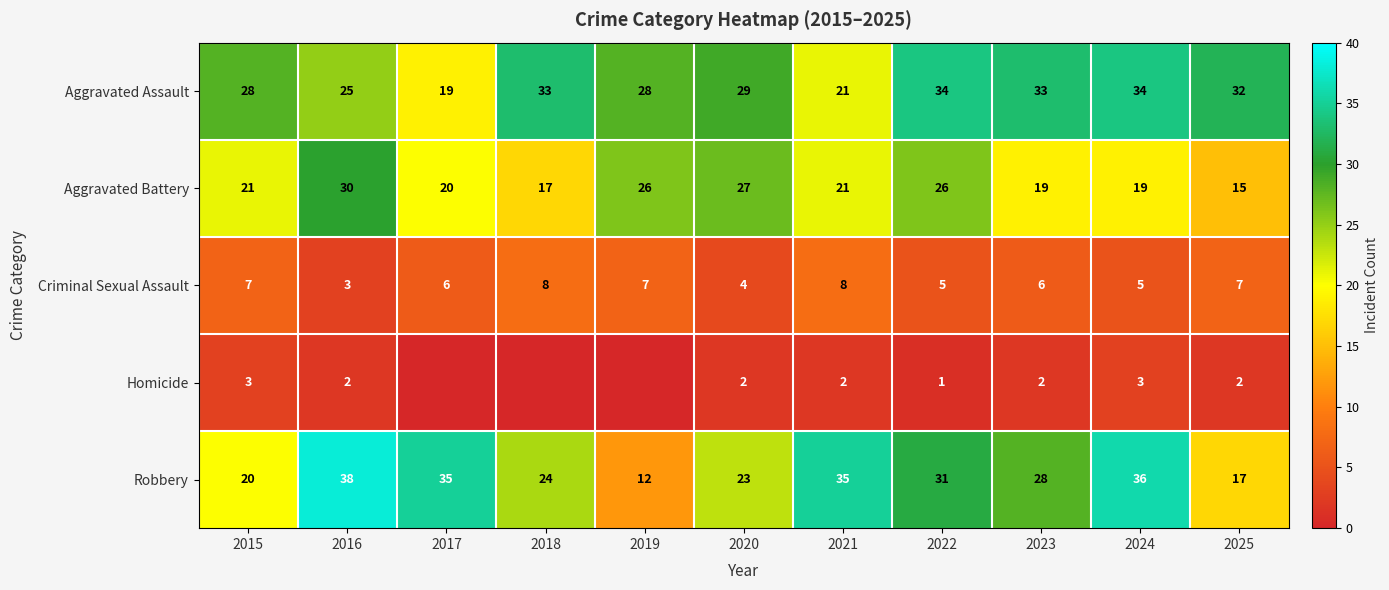

What is the total value across all series at 2022?

97